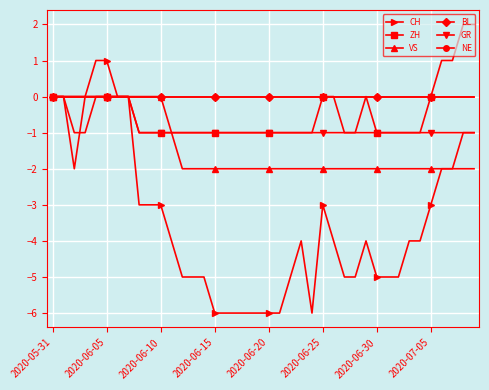

How many CH values are between -5 and -2?

23